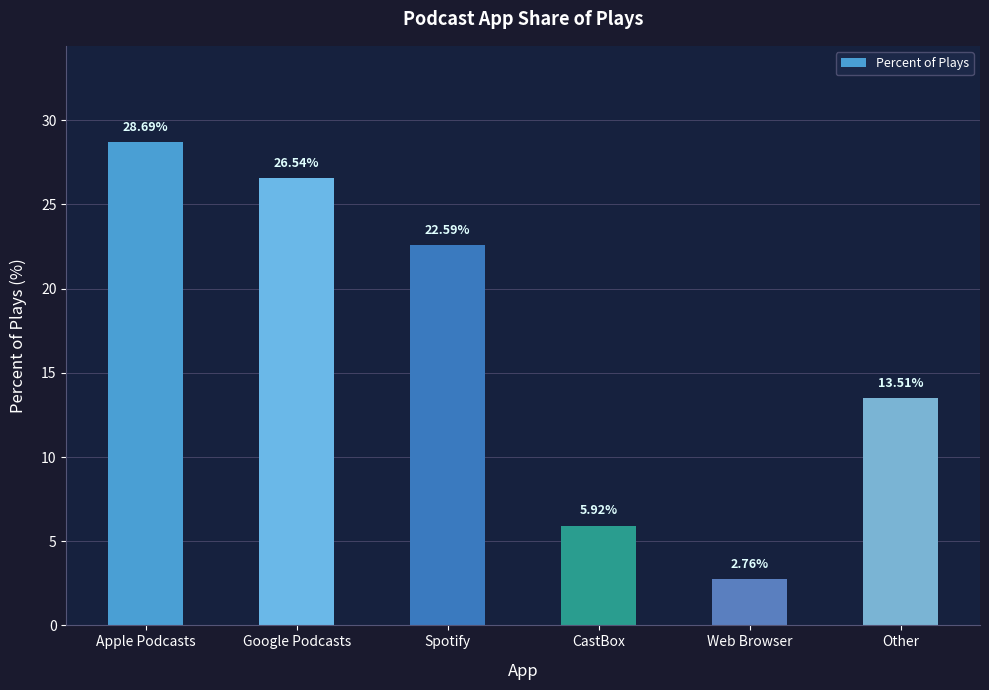

What is the label of the 3rd bar from the left?

Spotify